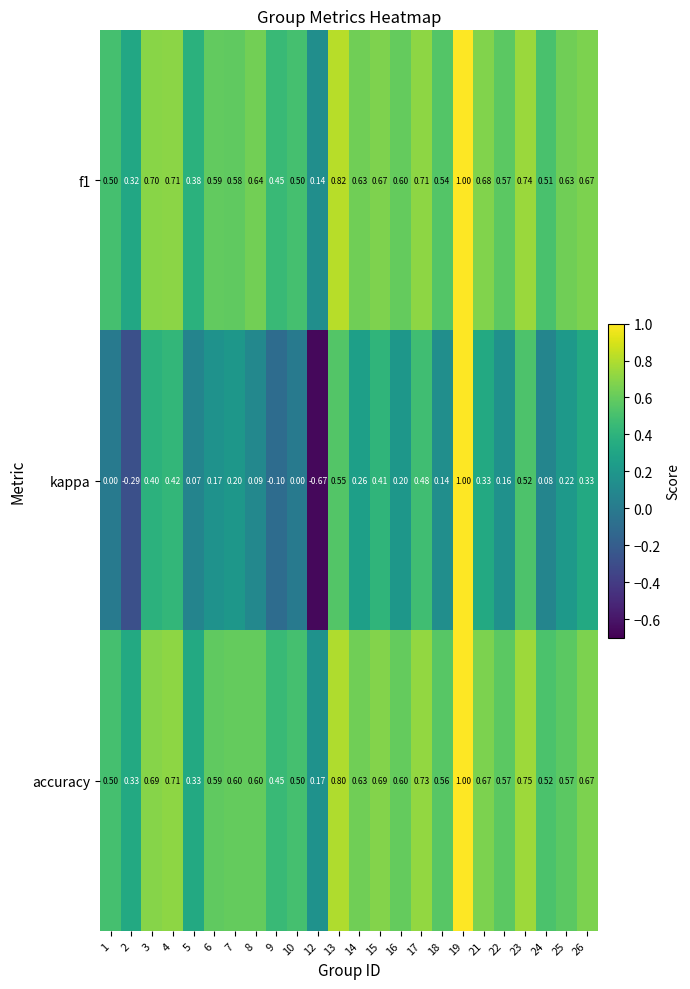

Which series has the largest range (max minus min)?

kappa